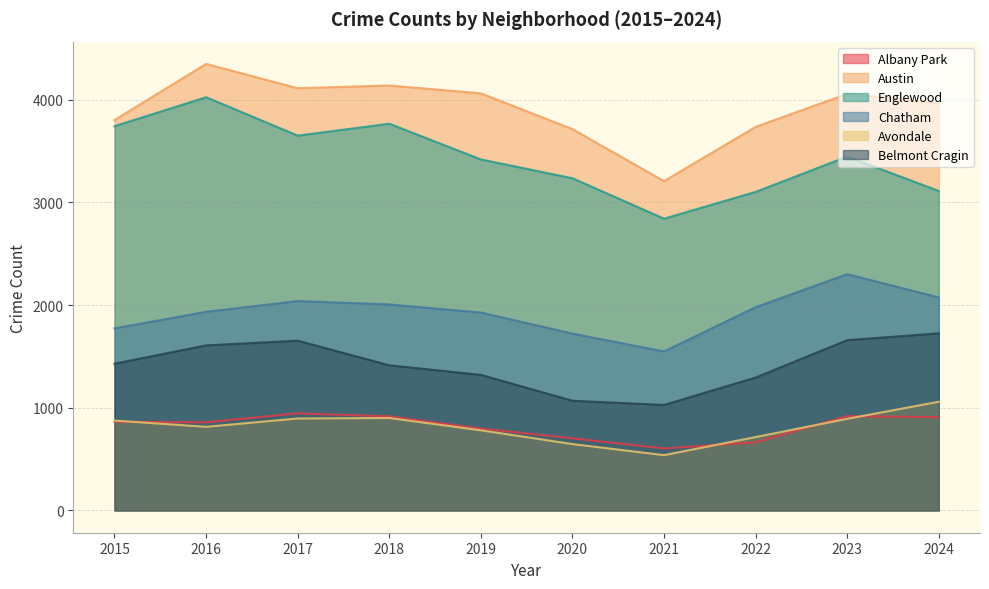

Reading left to right, what are all the values shown in this chart?

Albany Park: 863	858	945	916	797	702	603	663	918	908
Austin: 3802	4348	4112	4138	4062	3713	3207	3735	4057	3964
Englewood: 3742	4024	3650	3766	3418	3235	2841	3102	3446	3111
Chatham: 1773	1934	2039	2006	1927	1722	1548	1979	2301	2074
Avondale: 875	814	895	900	780	646	538	714	892	1058
Belmont Cragin: 1429	1607	1653	1413	1320	1068	1027	1294	1658	1724